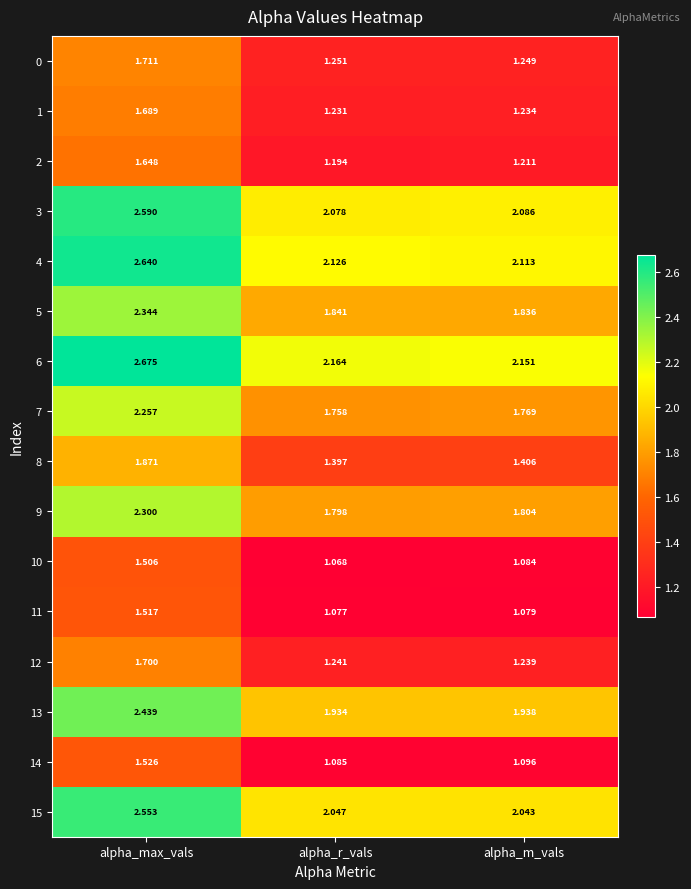

At which category is the sum across all series the highest?

alpha_max_vals